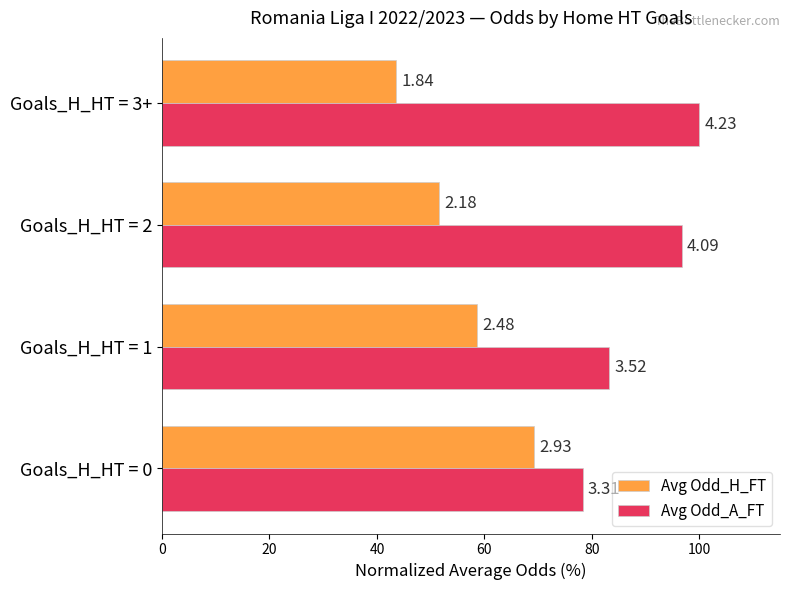

What are all the series names shown in the legend?

Avg Odd_H_FT, Avg Odd_A_FT